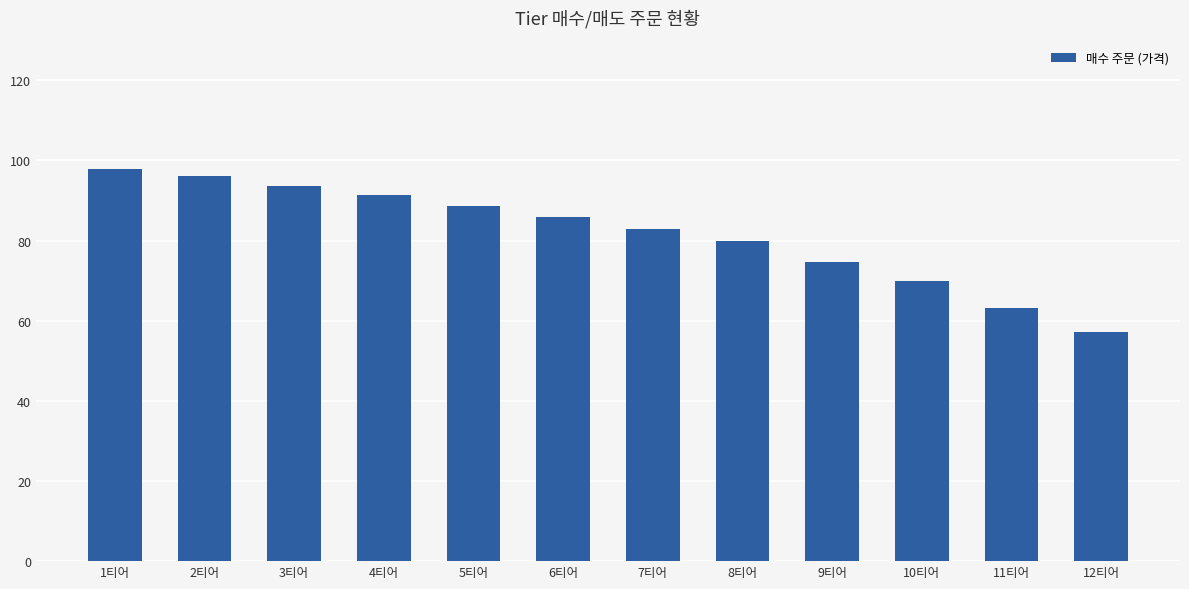

The value at 6티어 is 85.9. True or false?

True